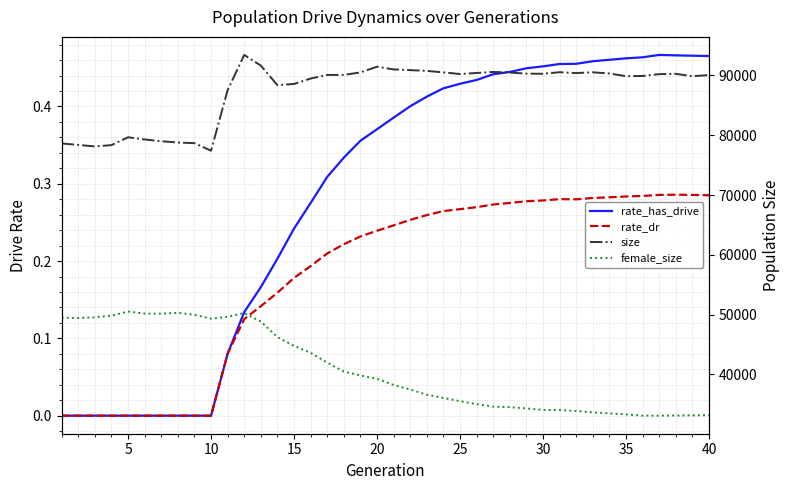

Which series has the largest range (max minus min)?

female_size